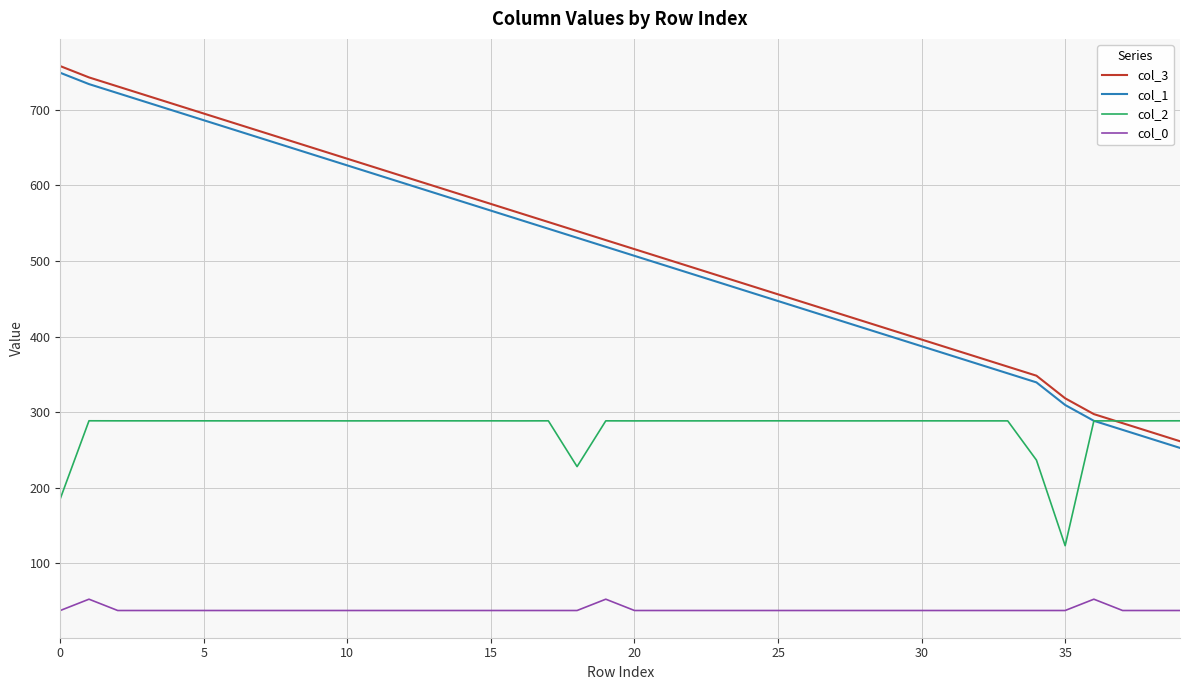

What are all the series names shown in the legend?

col_3, col_1, col_2, col_0